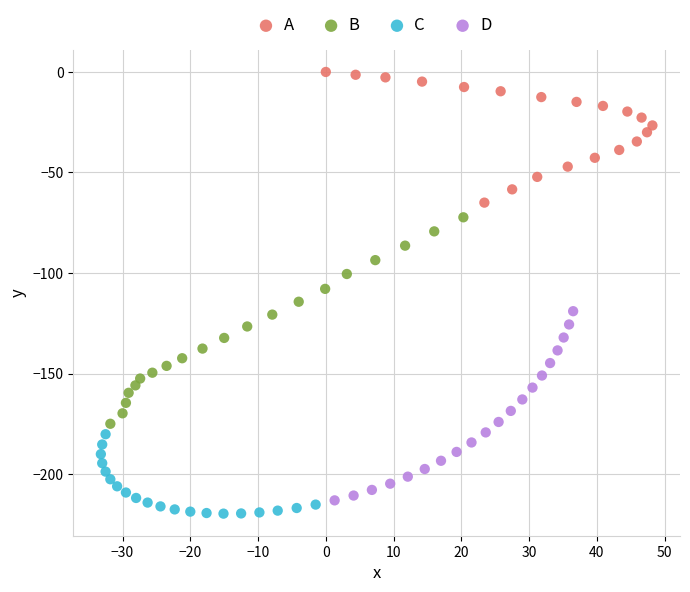

Which series reaches the maximum Y coordinate?

A